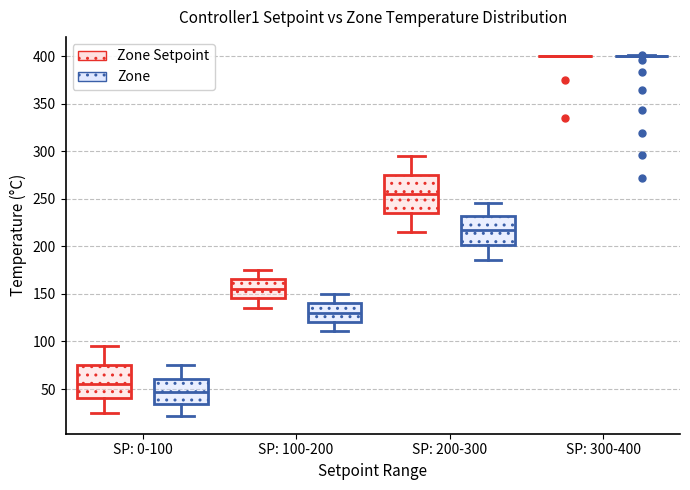

Reading left to right, transcribe this box plot: for each box, give where its median line is, the range the box spans, and where its two whiskers end, as read against the y-axis. The values are not printed on the chart, so give them approximately, as read against the axis.

SP: 0-100 (Zone Setpoint): median 55, box 40 to 75, whiskers 25 to 95
SP: 0-100 (Zone): median 45, box 35 to 60, whiskers 20 to 75
SP: 100-200 (Zone Setpoint): median 155, box 145 to 165, whiskers 135 to 175
SP: 100-200 (Zone): median 130, box 120 to 140, whiskers 110 to 150
SP: 200-300 (Zone Setpoint): median 255, box 235 to 275, whiskers 215 to 295
SP: 200-300 (Zone): median 215, box 200 to 230, whiskers 185 to 245
SP: 300-400 (Zone Setpoint): box collapsed to a line at 400, whiskers 400 to 400
SP: 300-400 (Zone): box collapsed to a line at 400, whiskers 400 to 400